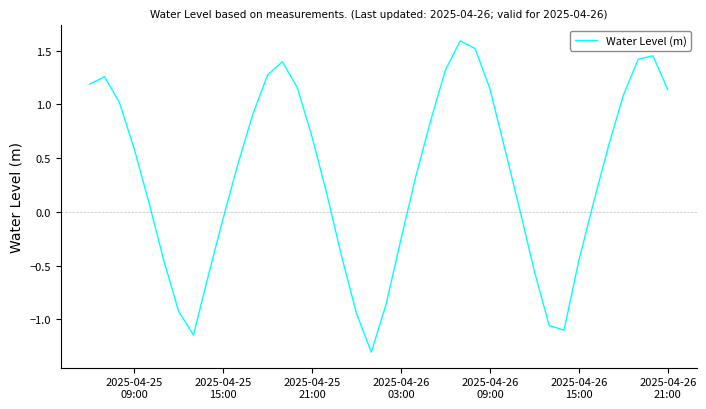

What is the maximum value shown in the chart?

1.6